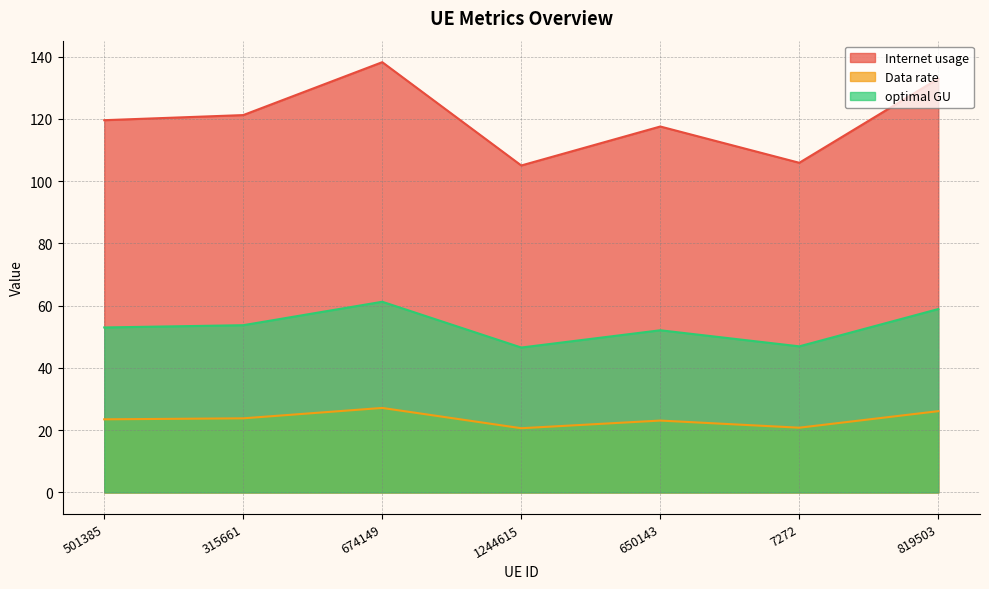

True or false: optimal GU and Internet usage intersect in this chart.

False